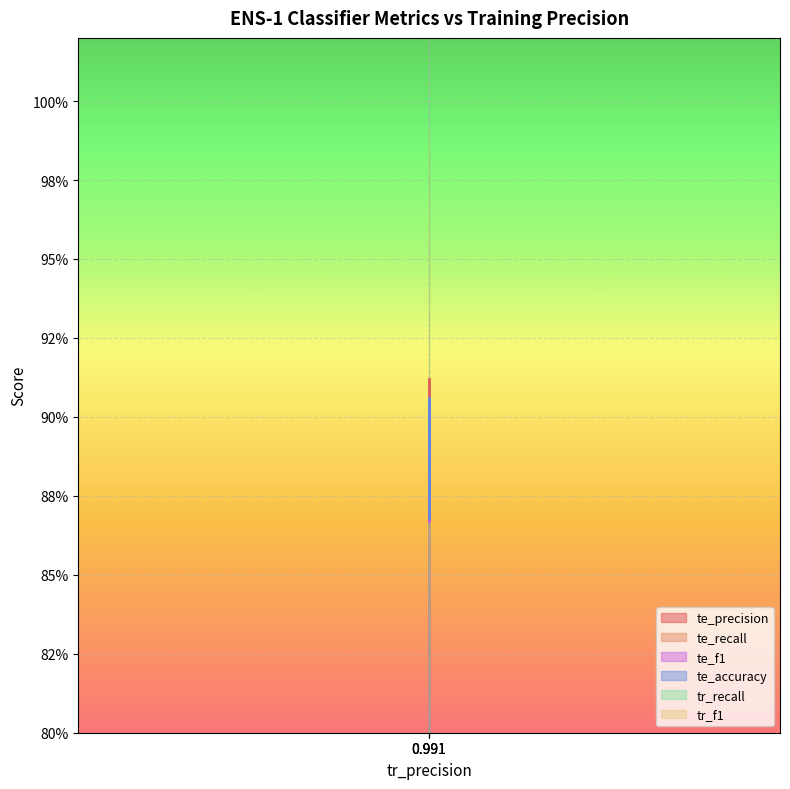

Between 0.991 and 0.991, which series saw the biggest shift?

te_recall